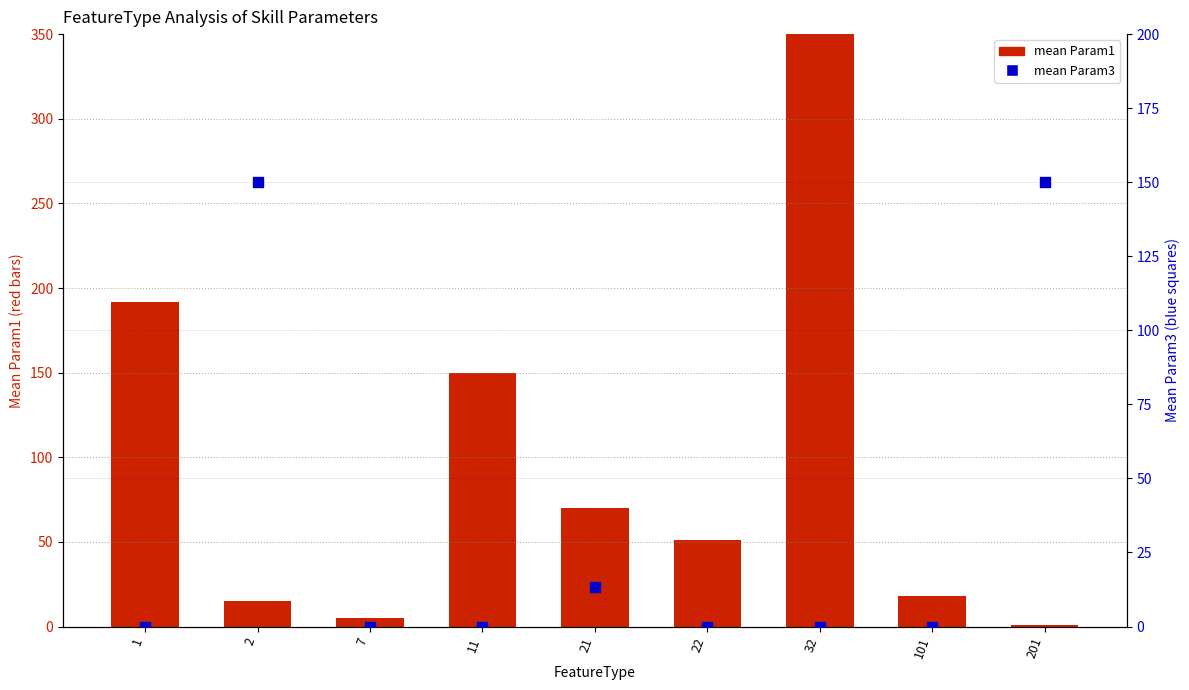

What is the total value across all series at 22?

51.4